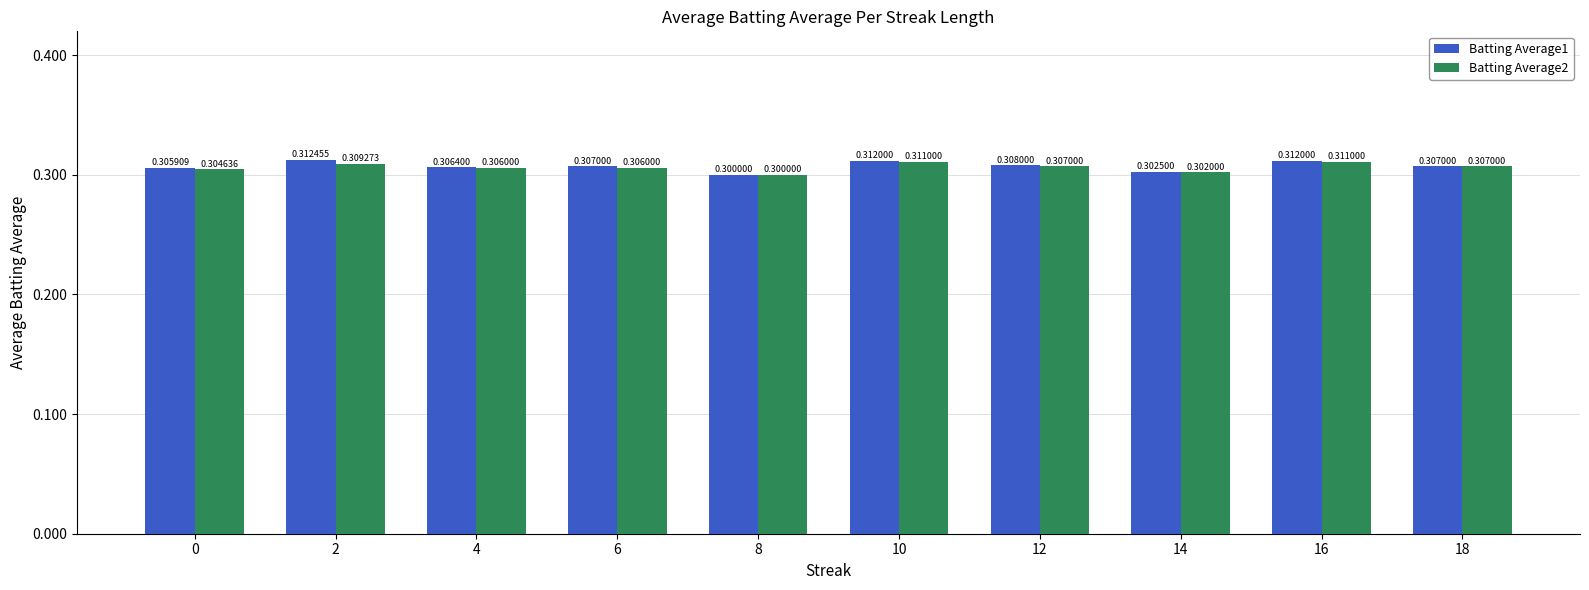

Reading left to right, list all the values displayed in this chart.

Batting Average1: 0=0.3	2=0.3	4=0.3	6=0.3	8=0.3	10=0.3	12=0.3	14=0.3	16=0.3	18=0.3
Batting Average2: 0=0.3	2=0.3	4=0.3	6=0.3	8=0.3	10=0.3	12=0.3	14=0.3	16=0.3	18=0.3